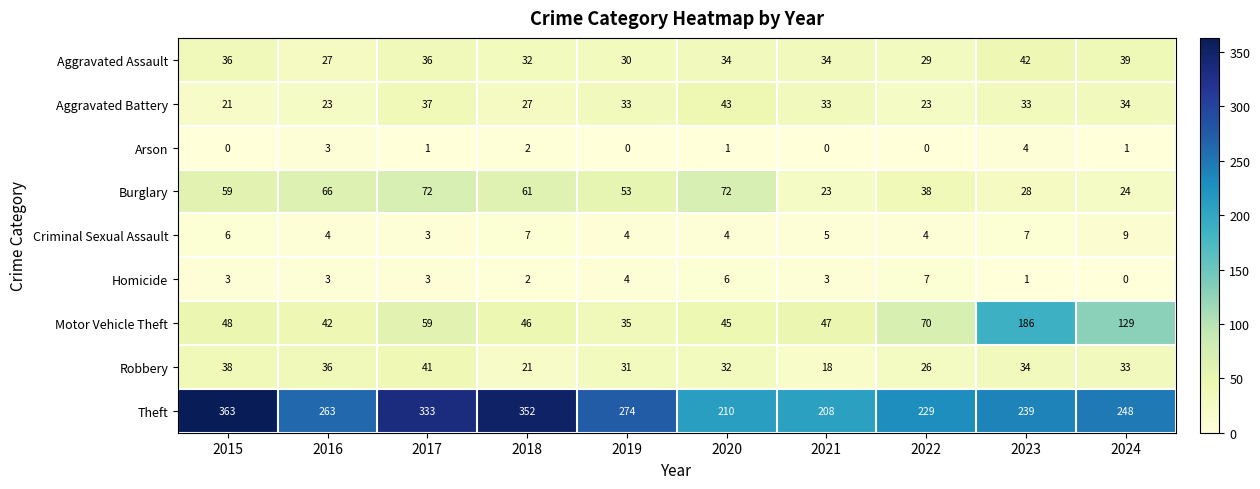

What is the difference between the highest and lowest values at 2019?

274